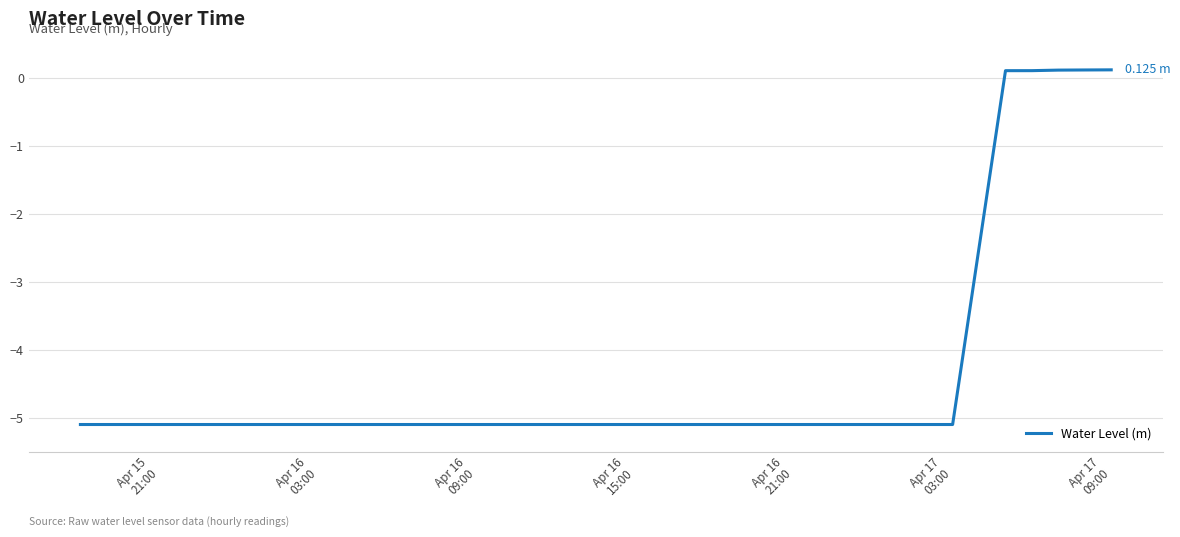

What is the smallest value displayed?

-5.1